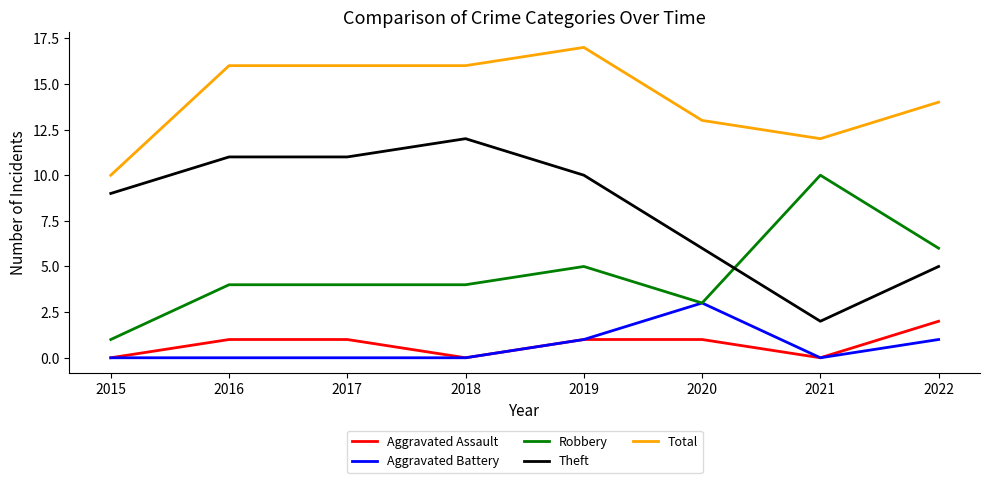

What are all the series names shown in the legend?

Aggravated Assault, Aggravated Battery, Robbery, Theft, Total